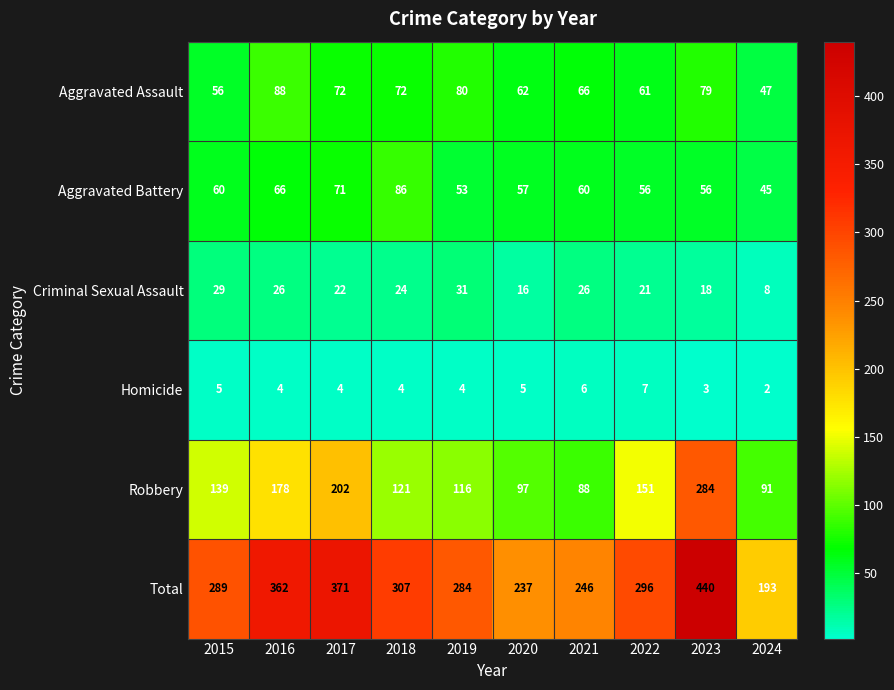

At which category does the chart reach its peak across all series?

2023